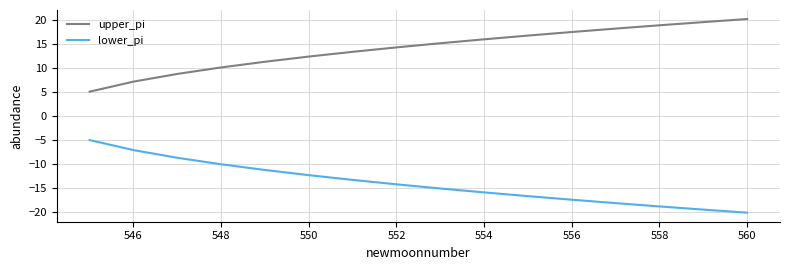

What is the greatest value displayed?

20.1